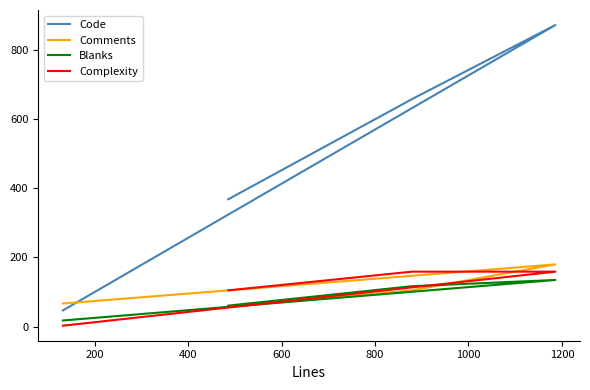

How many Code values are between 368 and 871?

3